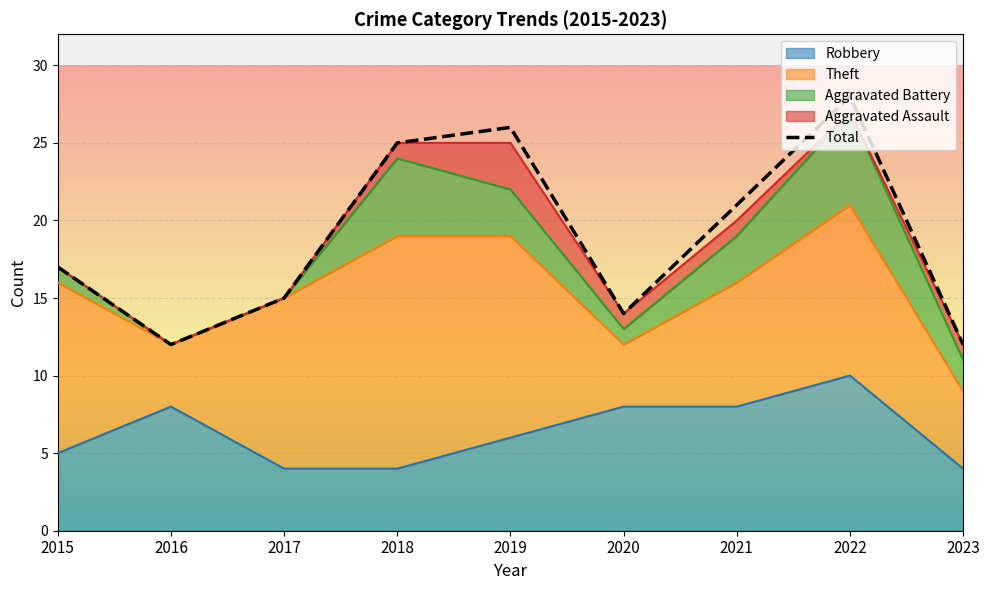

List the labels in order of value, largest first.

2022, 2019, 2018, 2021, 2015, 2017, 2020, 2016, 2023